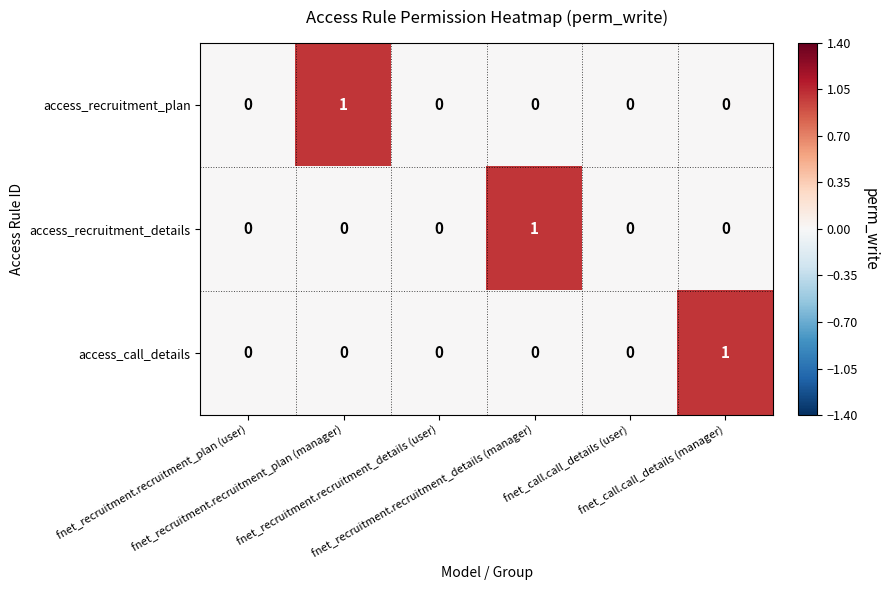

How many access_call_details values are between 0 and 1?

6